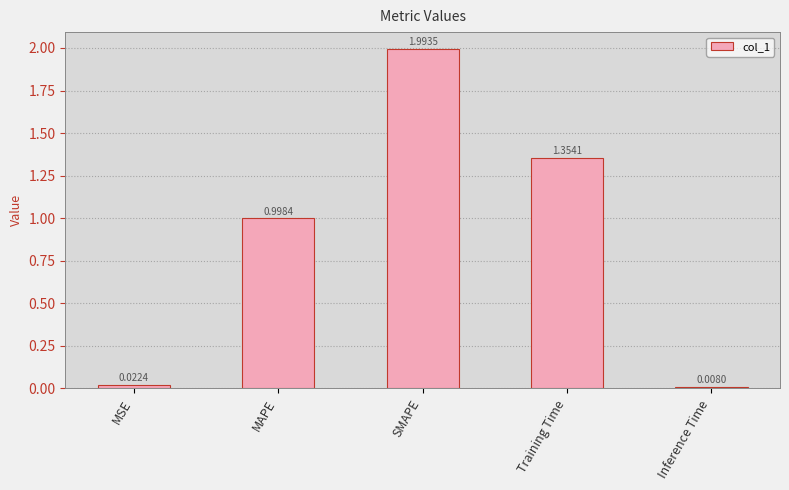

What is the maximum value shown in the chart?

2.0